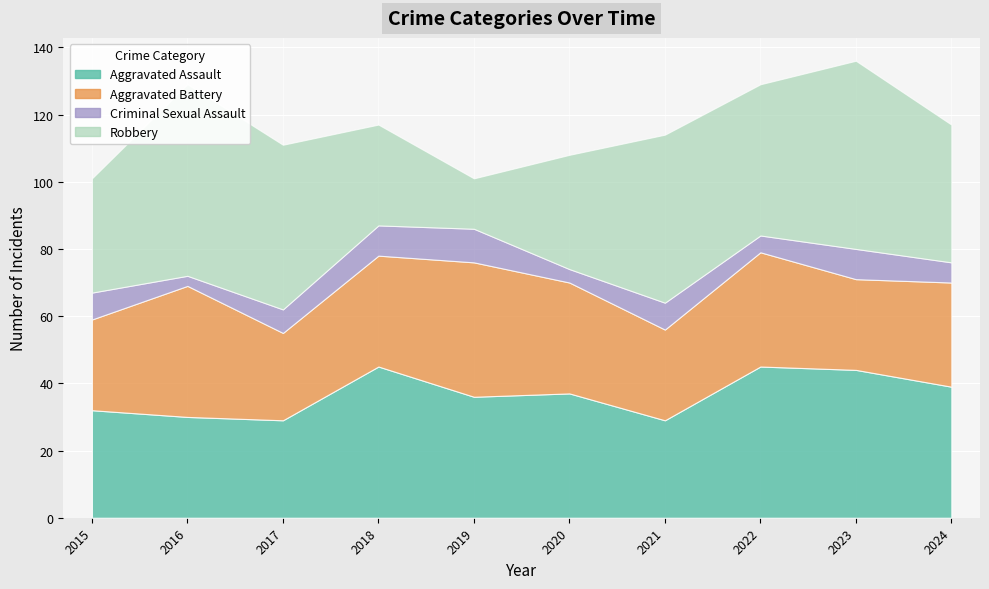

Which series has the largest total across all categories?

Robbery